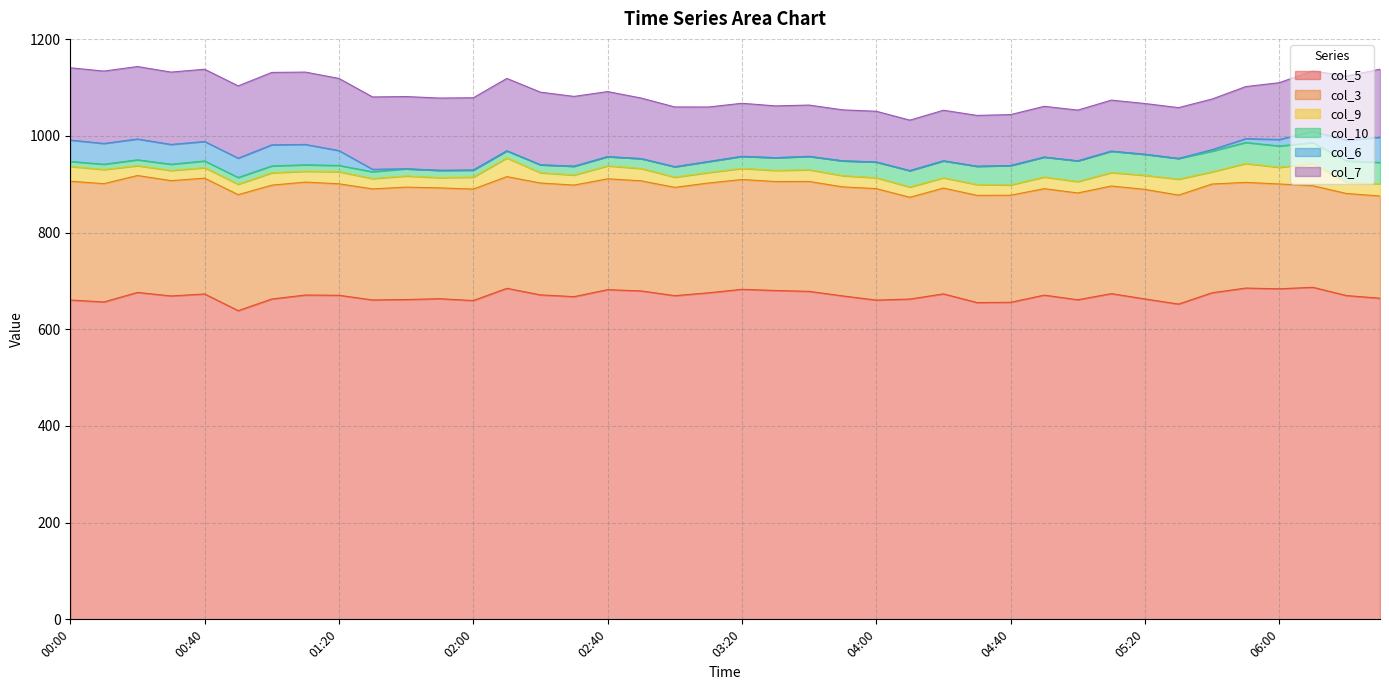

Reading left to right, what are all the values shown in this chart?

col_5: 00:00=660.5	00:10=656.5	00:20=676.2	00:30=668.9	00:40=673.0	00:50=638.5	01:00=662.6	01:10=670.8	01:20=670.3	01:30=660.6	01:40=661.5	01:50=663.2	02:00=659.4	02:10=684.7	02:20=671.1	02:30=667.5	02:40=681.9	02:50=679.3	03:00=669.5	03:10=675.4	03:20=682.6	03:30=680.2	03:40=678.4	03:50=669.0	04:00=660.3	04:10=662.5	04:20=673.2	04:30=655.2	04:40=655.8	04:50=670.6	05:00=661.0	05:10=673.7	05:20=662.7	05:30=652.1	05:40=675.5	05:50=685.2	06:00=683.7	06:10=686.8	06:20=669.7	06:30=664.2
col_3: 00:00=245.6	00:10=244.7	00:20=241.8	00:30=238.5	00:40=239.5	00:50=239.9	01:00=235.5	01:10=233.6	01:20=230.6	01:30=229.7	01:40=232.5	01:50=229.2	02:00=230.5	02:10=231.0	02:20=231.4	02:30=230.7	02:40=229.3	02:50=227.7	03:00=224.0	03:10=227.1	03:20=227.1	03:30=225.4	03:40=227.3	03:50=225.5	04:00=230.6	04:10=210.5	04:20=218.8	04:30=221.8	04:40=221.4	04:50=220.2	05:00=220.9	05:10=222.6	05:20=226.6	05:30=225.4	05:40=224.9	05:50=218.6	06:00=216.8	06:10=210.1	06:20=211.1	06:30=211.4
col_9: 00:00=30.7	00:10=29.2	00:20=20.3	00:30=21.0	00:40=21.7	00:50=21.6	01:00=25.6	01:10=22.4	01:20=25.0	01:30=21.3	01:40=23.1	01:50=21.2	02:00=24.8	02:10=38.6	02:20=21.3	02:30=20.8	02:40=26.8	02:50=25.5	03:00=21.1	03:10=21.6	03:20=23.0	03:30=22.9	03:40=24.2	03:50=23.2	04:00=22.5	04:10=21.2	04:20=21.3	04:30=22.3	04:40=21.3	04:50=24.1	05:00=23.6	05:10=27.8	05:20=29.1	05:30=33.0	05:40=25.2	05:50=39.1	06:00=34.5	06:10=45.7	06:20=23.2	06:30=25.4
col_10: 00:00=10.3	00:10=10.9	00:20=12.2	00:30=12.9	00:40=13.9	00:50=13.9	01:00=14.1	01:10=13.3	01:20=12.9	01:30=14.2	01:40=14.8	01:50=15.2	02:00=14.6	02:10=14.8	02:20=16.4	02:30=18.3	02:40=19.1	02:50=20.5	03:00=21.6	03:10=22.8	03:20=25.0	03:30=26.4	03:40=27.7	03:50=30.7	04:00=32.6	04:10=33.9	04:20=35.1	04:30=37.9	04:40=40.1	04:50=41.3	05:00=42.9	05:10=44.3	05:20=43.5	05:30=42.9	05:40=42.7	05:50=43.4	06:00=44.1	06:10=43.4	06:20=44.2	06:30=44.0
col_6: 00:00=44.2	00:10=43.0	00:20=43.0	00:30=41.0	00:40=40.3	00:50=40.0	01:00=43.7	01:10=42.2	01:20=30.8	01:30=5.1	01:40=0.0	01:50=0.0	02:00=0.0	02:10=0.0	02:20=0.0	02:30=0.0	02:40=0.0	02:50=0.0	03:00=0.0	03:10=0.0	03:20=0.0	03:30=0.0	03:40=0.0	03:50=0.0	04:00=0.0	04:10=0.0	04:20=0.0	04:30=0.0	04:40=0.0	04:50=0.0	05:00=0.0	05:10=0.0	05:20=0.0	05:30=0.0	05:40=3.2	05:50=7.9	06:00=13.4	06:10=23.3	06:20=42.9	06:30=52.2
col_7: 00:00=149.5	00:10=149.7	00:20=149.9	00:30=149.6	00:40=149.4	00:50=149.5	01:00=149.7	01:10=149.6	01:20=149.2	01:30=149.6	01:40=149.4	01:50=149.4	02:00=149.5	02:10=149.7	02:20=150.2	02:30=144.3	02:40=134.5	02:50=125.2	03:00=123.6	03:10=112.8	03:20=109.7	03:30=107.1	03:40=106.1	03:50=105.4	04:00=104.9	04:10=104.4	04:20=104.6	04:30=105.1	04:40=105.4	04:50=104.9	05:00=104.9	05:10=105.5	05:20=105.0	05:30=105.0	05:40=104.7	05:50=107.7	06:00=117.5	06:10=125.1	06:20=132.6	06:30=140.7